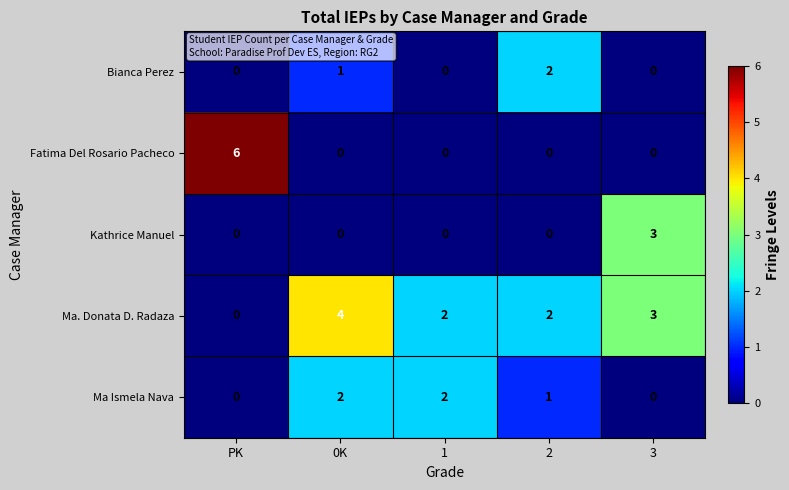

True or false: Ma. Donata D. Radaza has a value of 3 at 1.

False